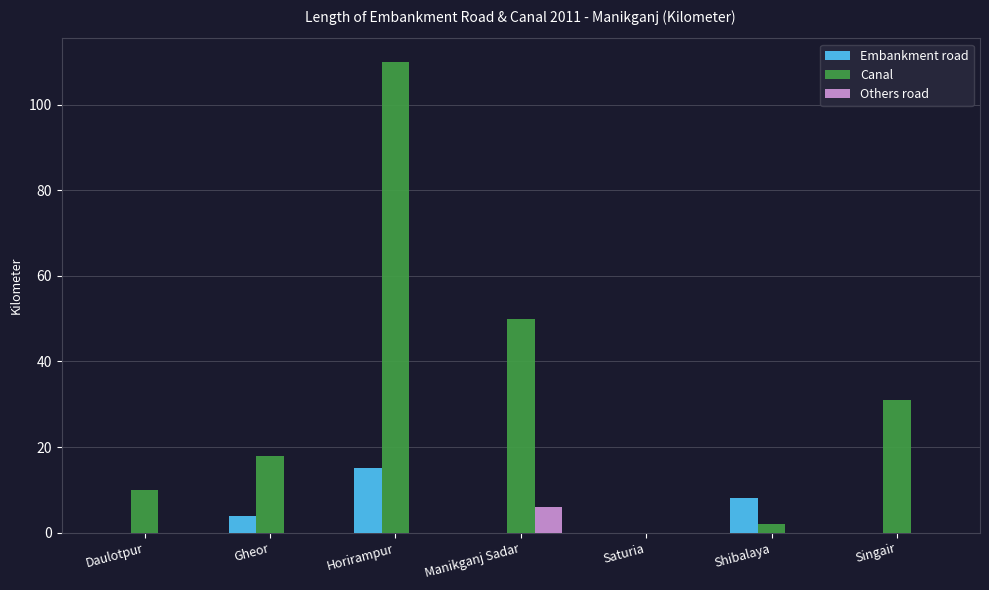

What is the difference between the Others road values at Manikganj Sadar and Horirampur?

6